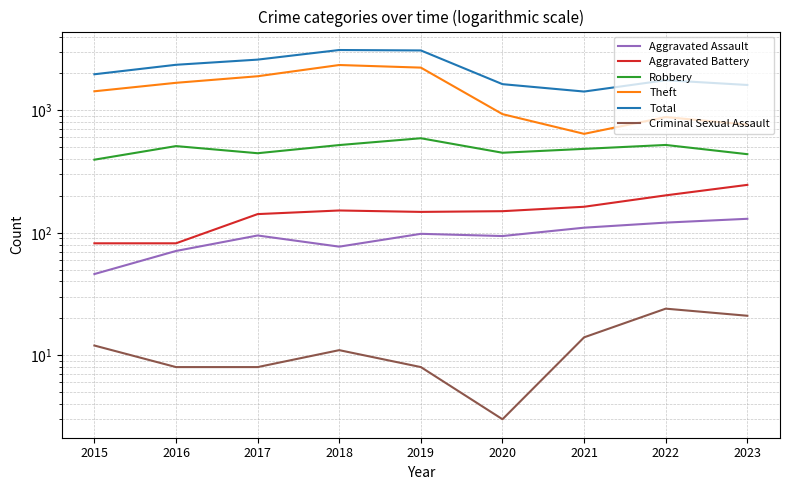

What is the value of the Aggravated Assault point at the 8th from the left?

121